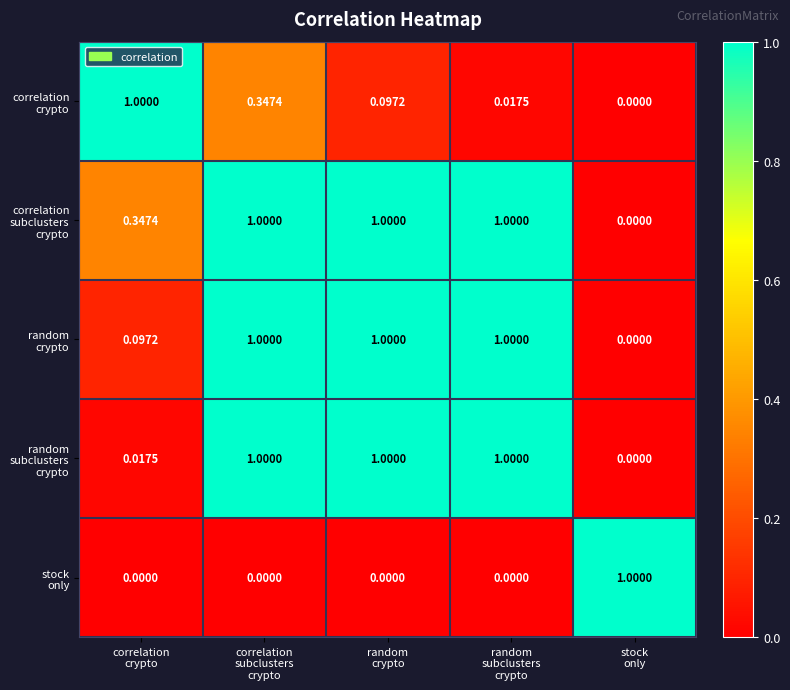

Which series has the largest range (max minus min)?

correlation crypto